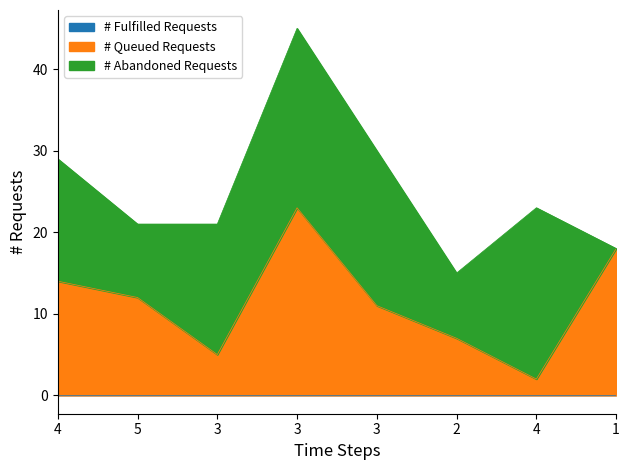

Does the chart have visible grid lines?

No